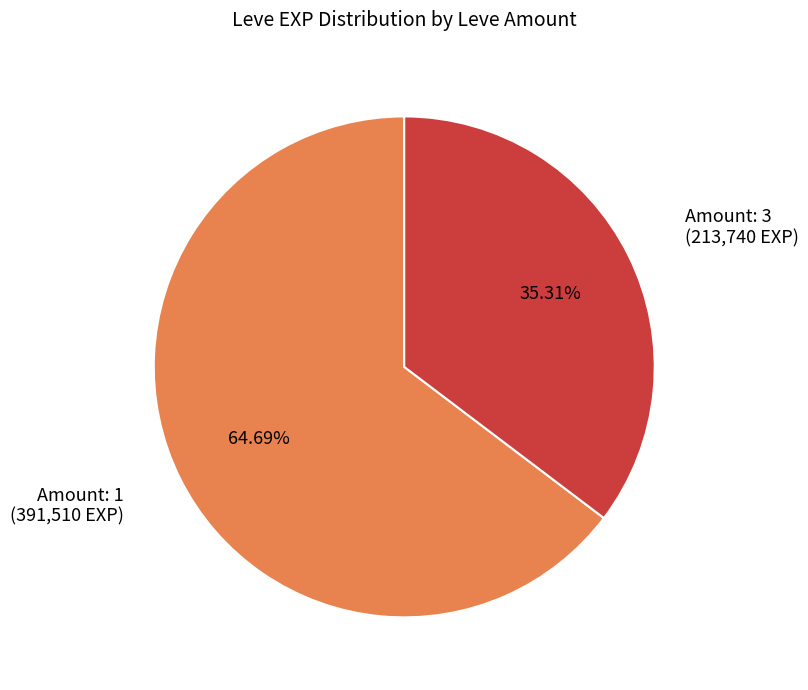

Does any single category account for the majority?

Yes